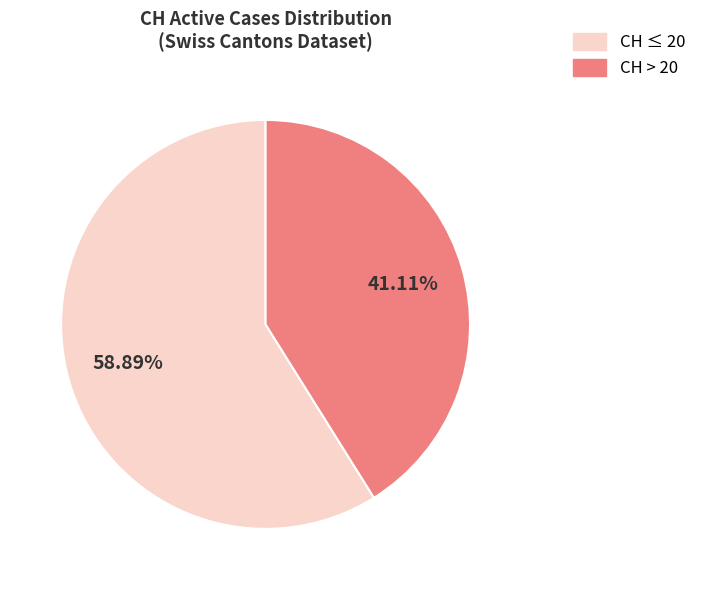

Do CH > 20 and CH ≤ 20 together represent more than half of the pie?

Yes